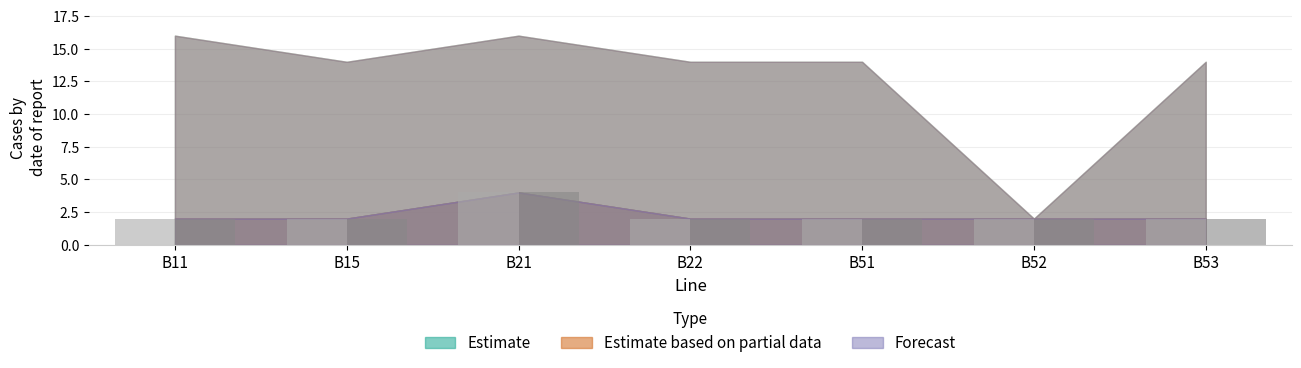

What is the total value across all series at B21?

8